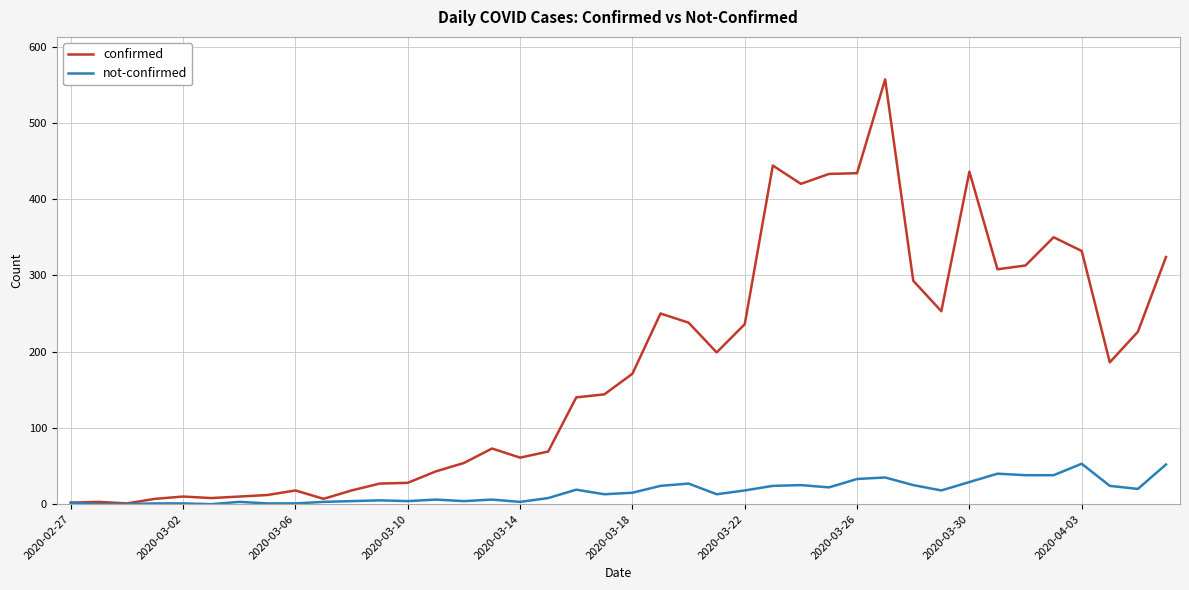

True or false: confirmed has more than 0 points higher than both neighbors.

True